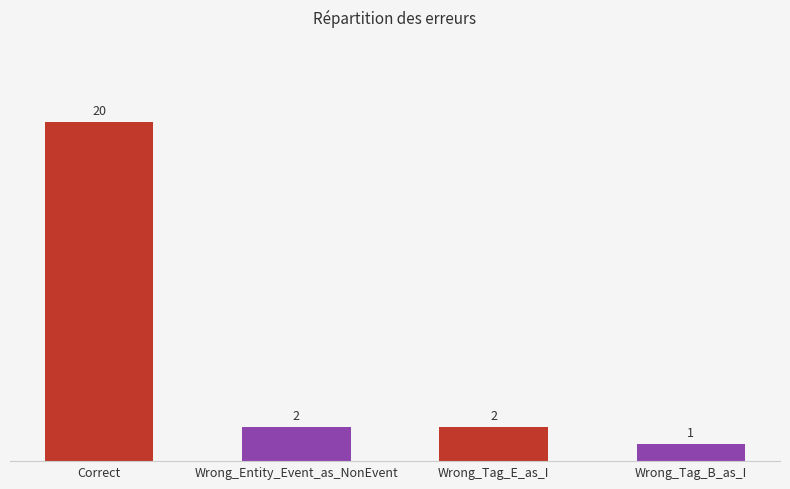

List the labels in order of value, smallest first.

Wrong_Tag_B_as_I, Wrong_Entity_Event_as_NonEvent, Wrong_Tag_E_as_I, Correct